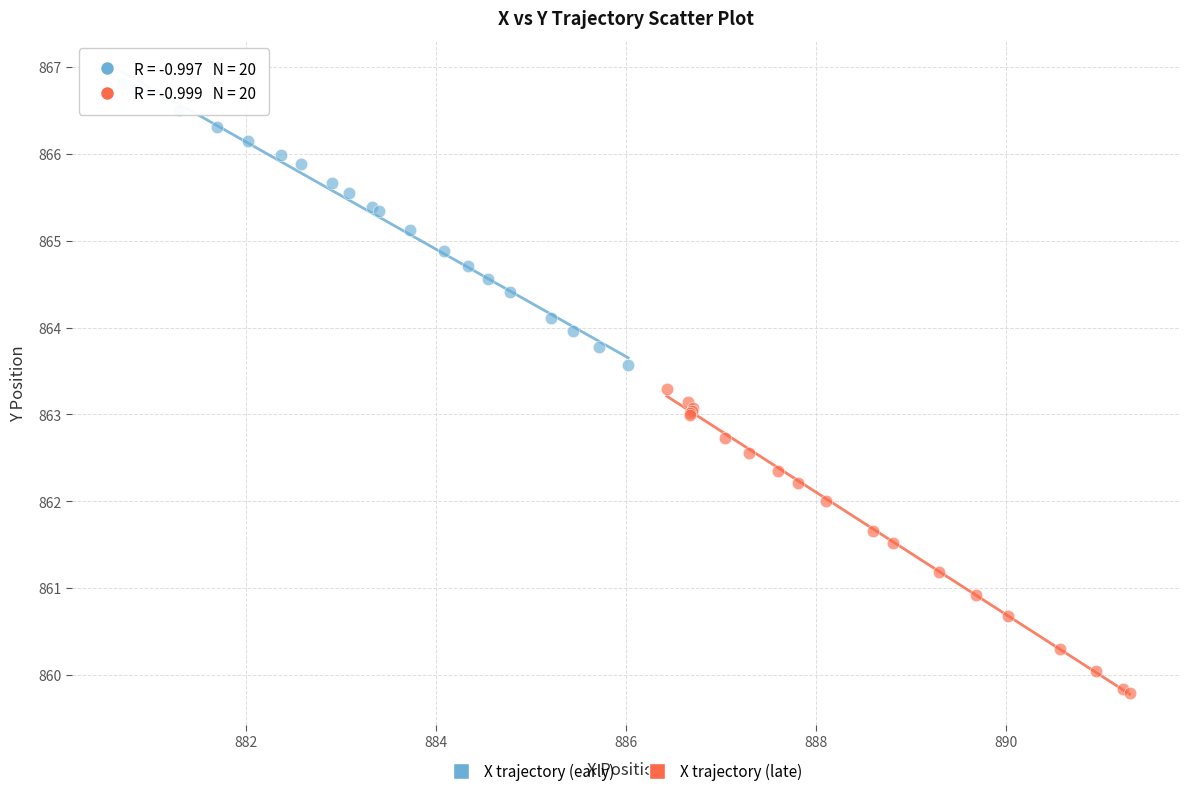

Which series contains the lowest Y value?

X trajectory (late)